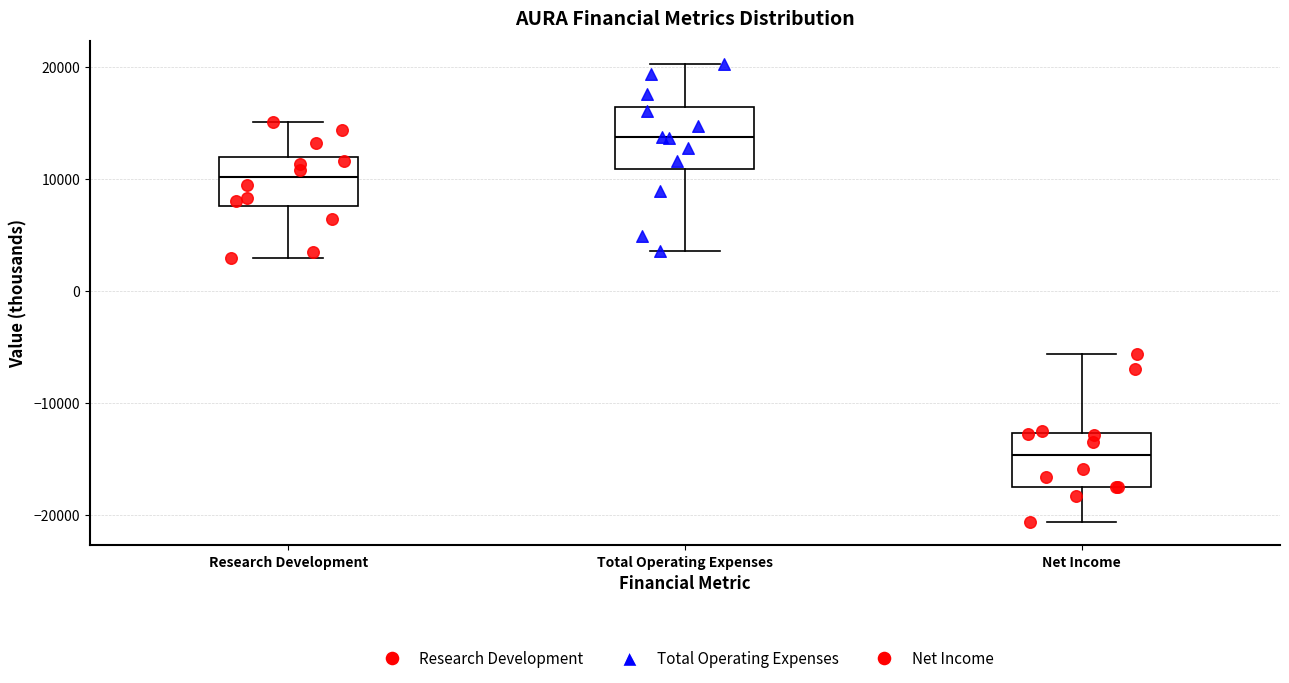

Which box has the lowest median line?

Net Income